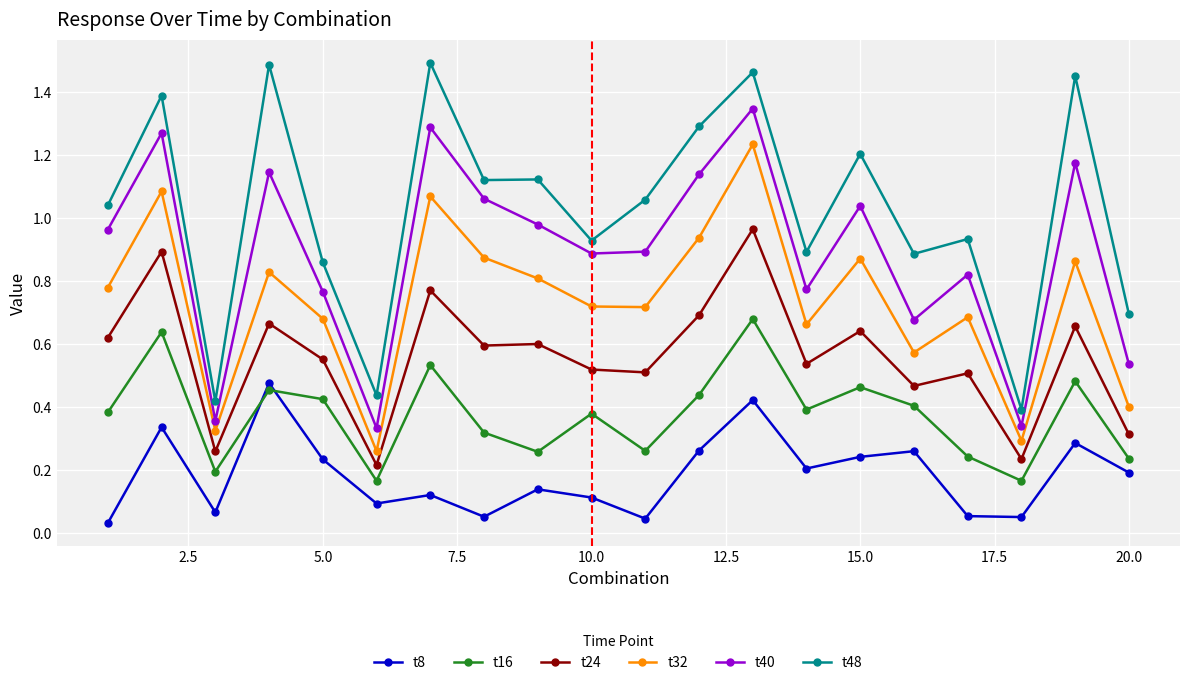

Count the number of data series in this chart.

6